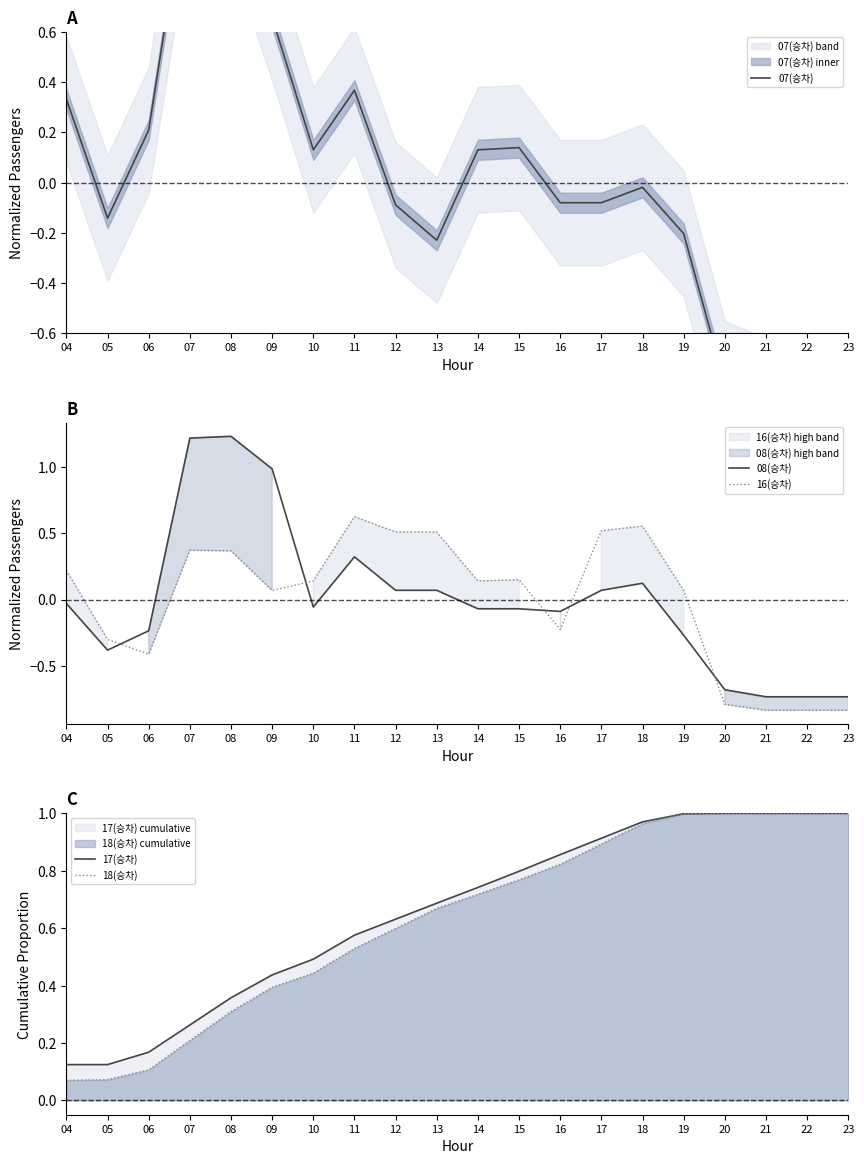

Reading left to right, extract all data points from this chart.

07(승차): 04=0.3	05=-0.1	06=0.2	07=1.3	08=1.1	09=0.7	10=0.1	11=0.4	12=-0.1	13=-0.2	14=0.1	15=0.1	16=-0.1	17=-0.1	18=-0.0	19=-0.2	20=-0.8	21=-0.9	22=-0.9	23=-0.9
08(승차): 04=-0.0	05=-0.4	06=-0.2	07=1.2	08=1.2	09=1.0	10=-0.1	11=0.3	12=0.1	13=0.1	14=-0.1	15=-0.1	16=-0.1	17=0.1	18=0.1	19=-0.3	20=-0.7	21=-0.7	22=-0.7	23=-0.7
16(승차): 04=0.2	05=-0.3	06=-0.4	07=0.4	08=0.4	09=0.1	10=0.1	11=0.6	12=0.5	13=0.5	14=0.1	15=0.1	16=-0.2	17=0.5	18=0.6	19=0.1	20=-0.8	21=-0.8	22=-0.8	23=-0.8
17(승차): 04=0.1	05=0.1	06=0.2	07=0.3	08=0.4	09=0.4	10=0.5	11=0.6	12=0.6	13=0.7	14=0.7	15=0.8	16=0.9	17=0.9	18=1.0	19=1.0	20=1.0	21=1.0	22=1.0	23=1.0
18(승차): 04=0.1	05=0.1	06=0.1	07=0.2	08=0.3	09=0.4	10=0.4	11=0.5	12=0.6	13=0.7	14=0.7	15=0.8	16=0.8	17=0.9	18=1.0	19=1.0	20=1.0	21=1.0	22=1.0	23=1.0